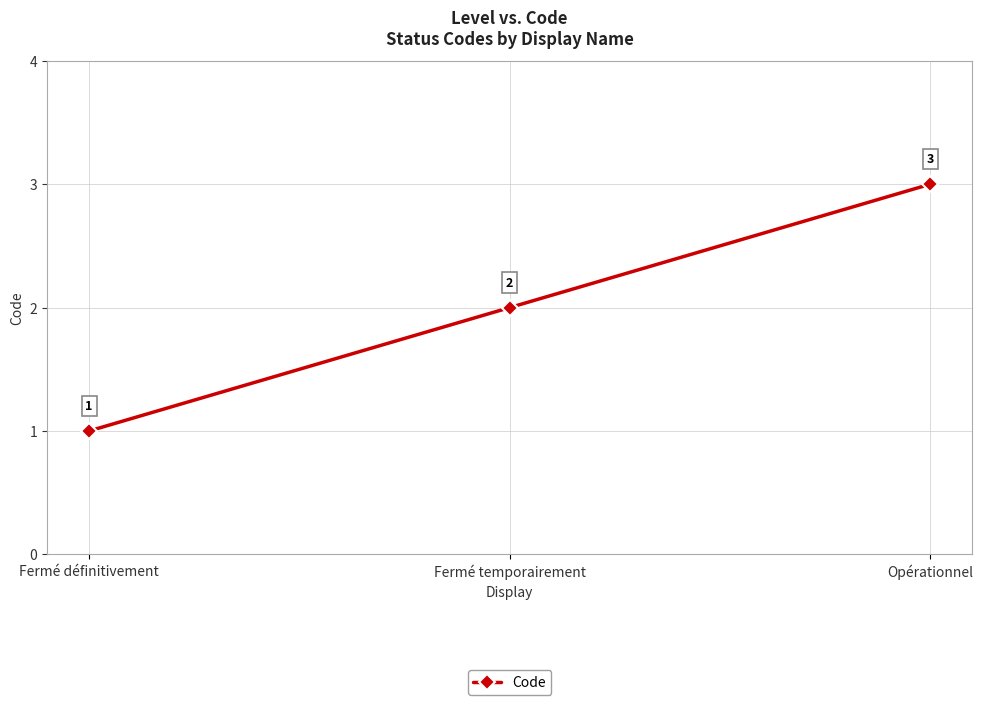

What is the minimum value shown in the chart?

1